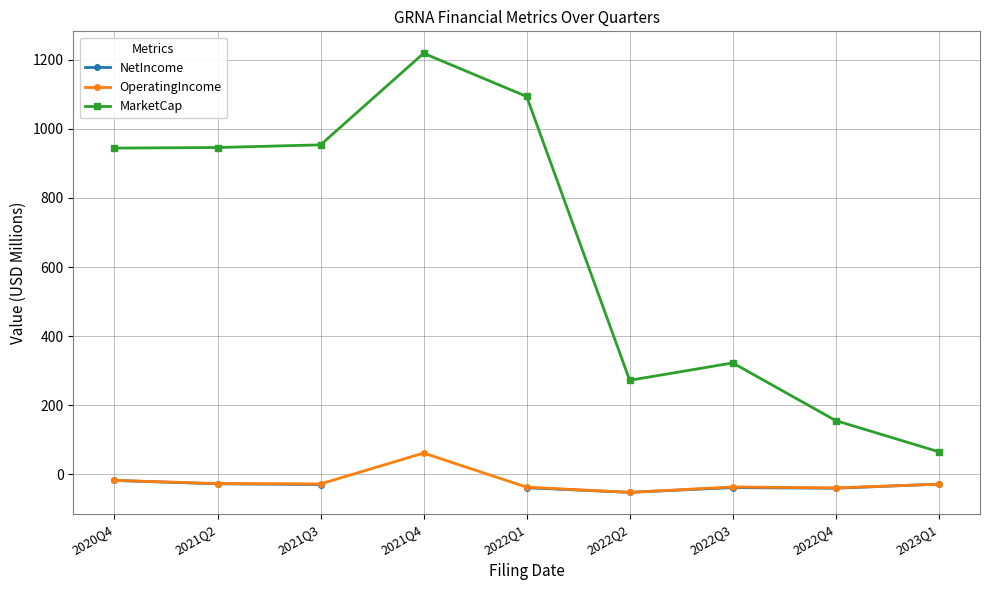

The MarketCap series shows 953.6 at 2021Q3. True or false?

True